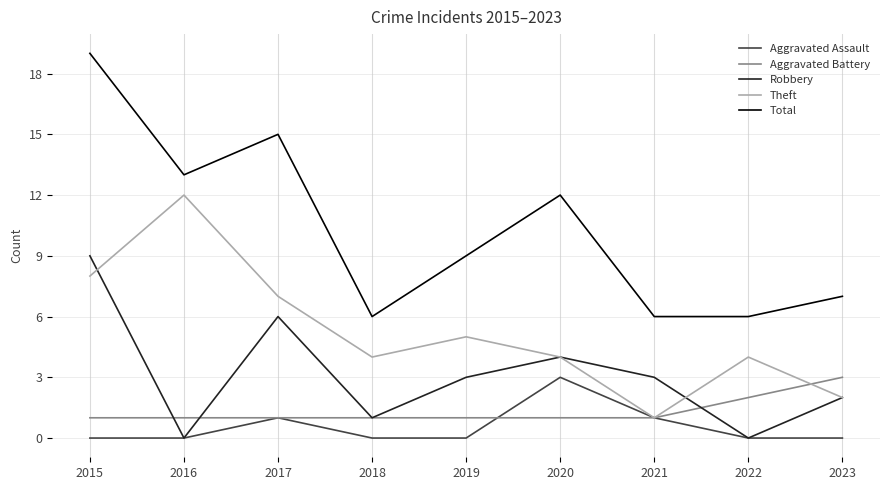

Is it true that Total equals 7 at 2023?

True